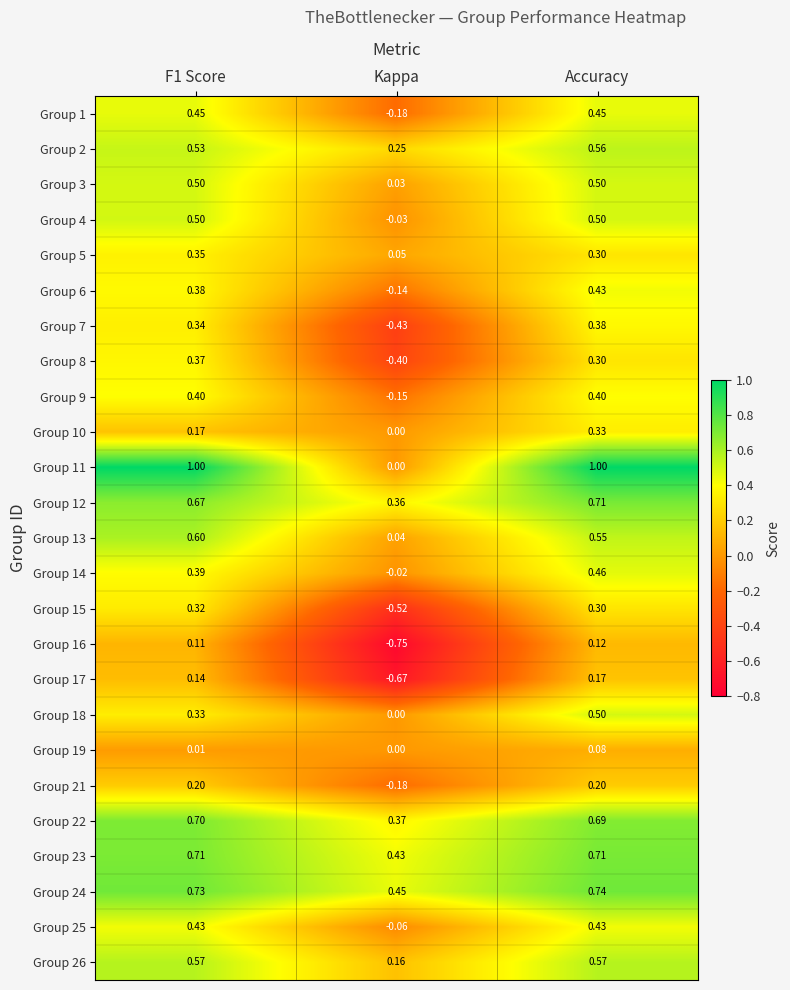

How many distinct data groups are displayed?

25